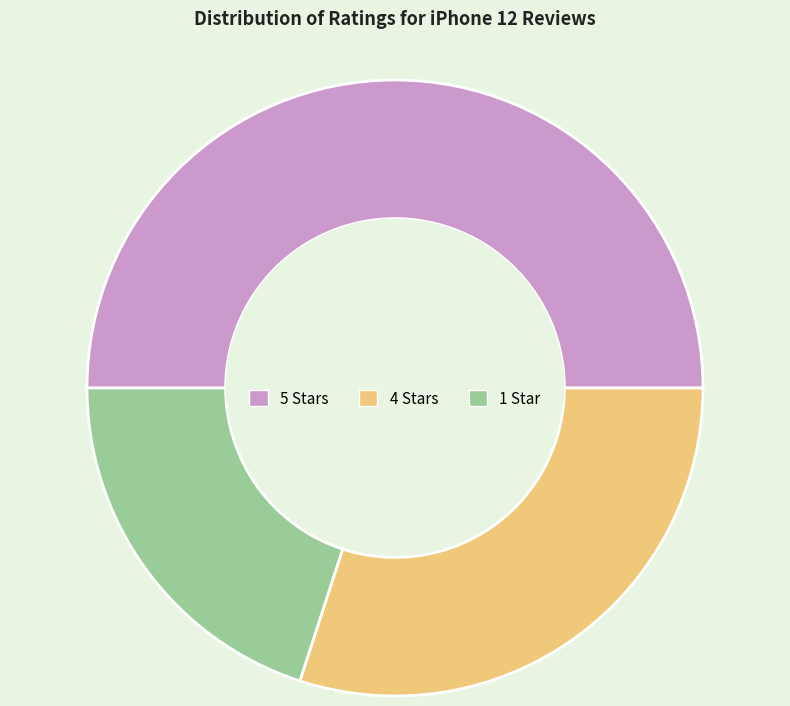

The 5 Stars slice represents 50% of the pie. True or false?

True